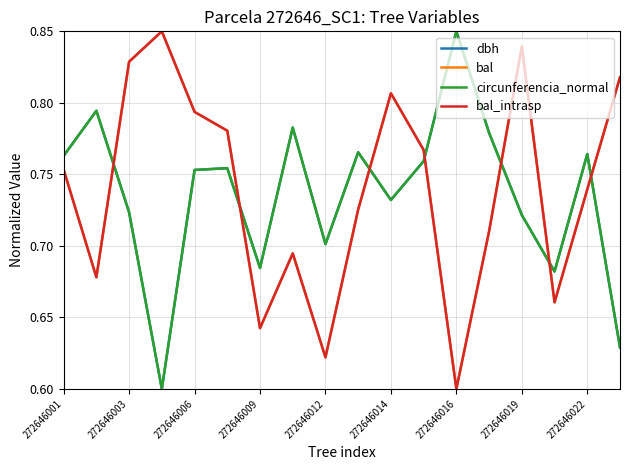

How many lines are shown in the chart?

4